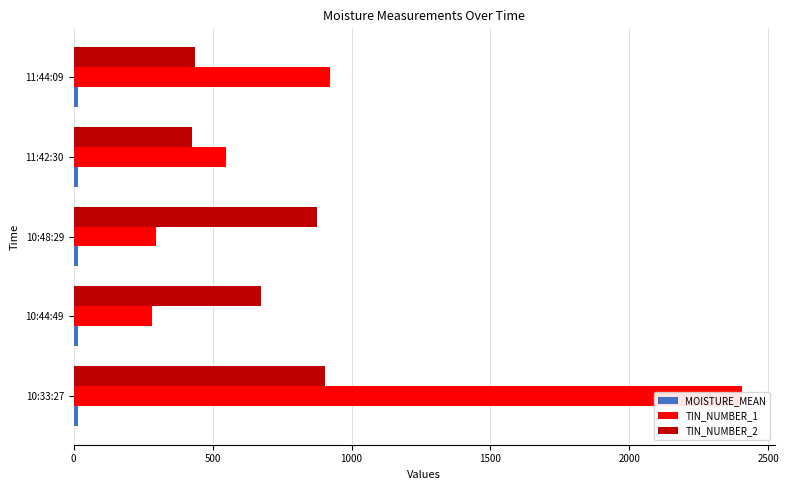

What are all the series names shown in the legend?

MOISTURE_MEAN, TIN_NUMBER_1, TIN_NUMBER_2